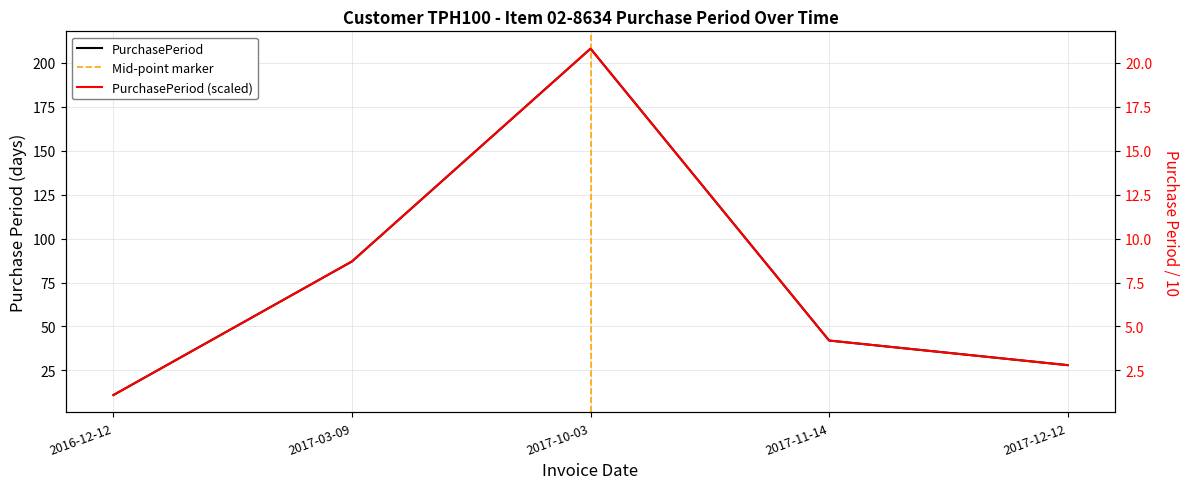

What is the label of the 2nd point from the left?

2017-03-09